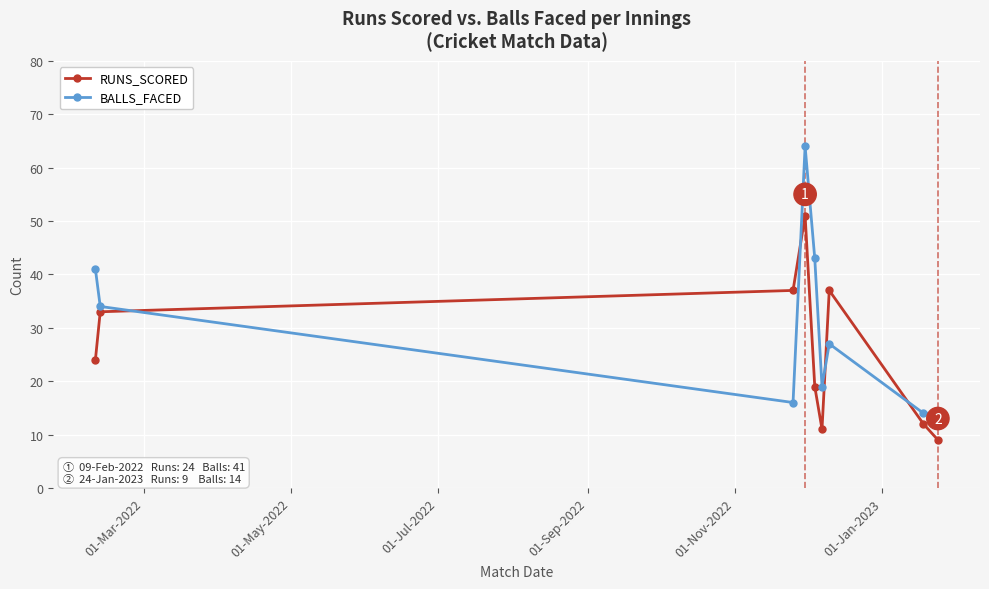

What is the difference between the maximum and minimum values in the RUNS_SCORED series?

42